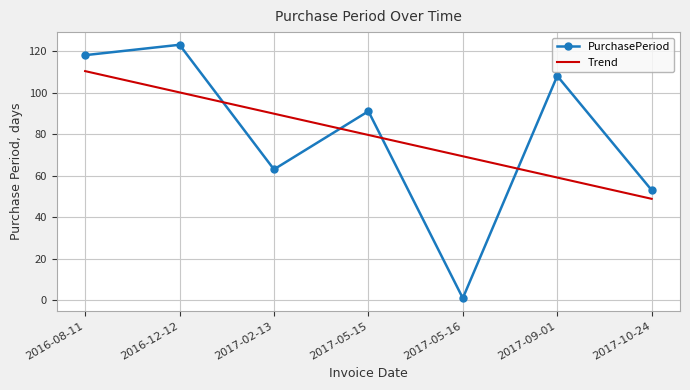

What is the total value across all series at 2017-09-01?

167.1